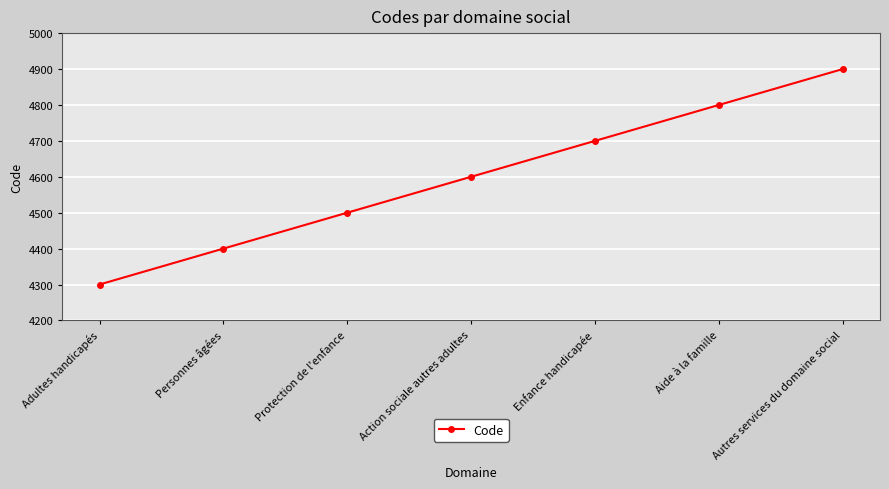

The value at Enfance handicapée is 1972. True or false?

False